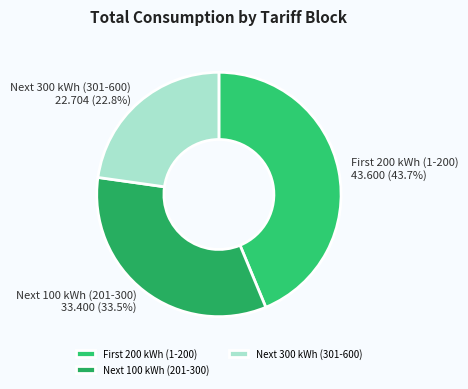

How many segments does this pie chart have?

3